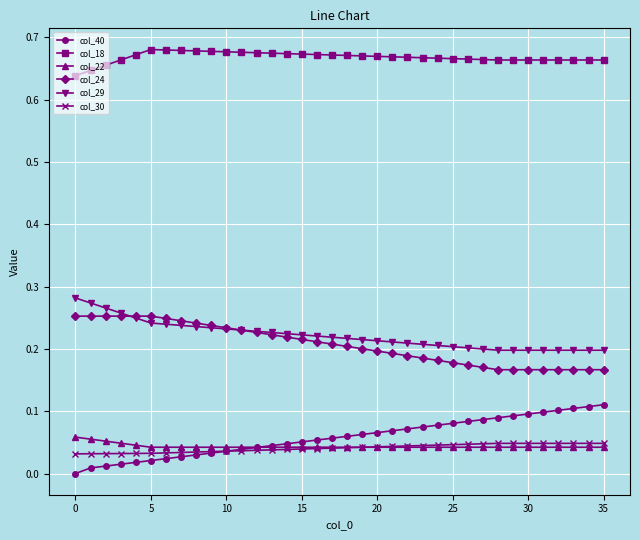

Which series has the largest total across all categories?

col_18